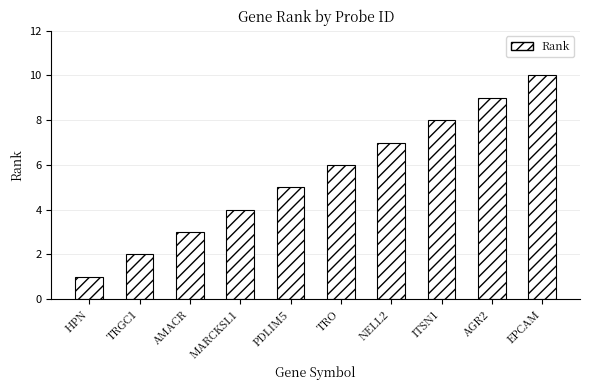

List the labels in order of value, smallest first.

HPN, TRGC1, AMACR, MARCKSL1, PDLIM5, TRO, NELL2, ITSN1, AGR2, EPCAM